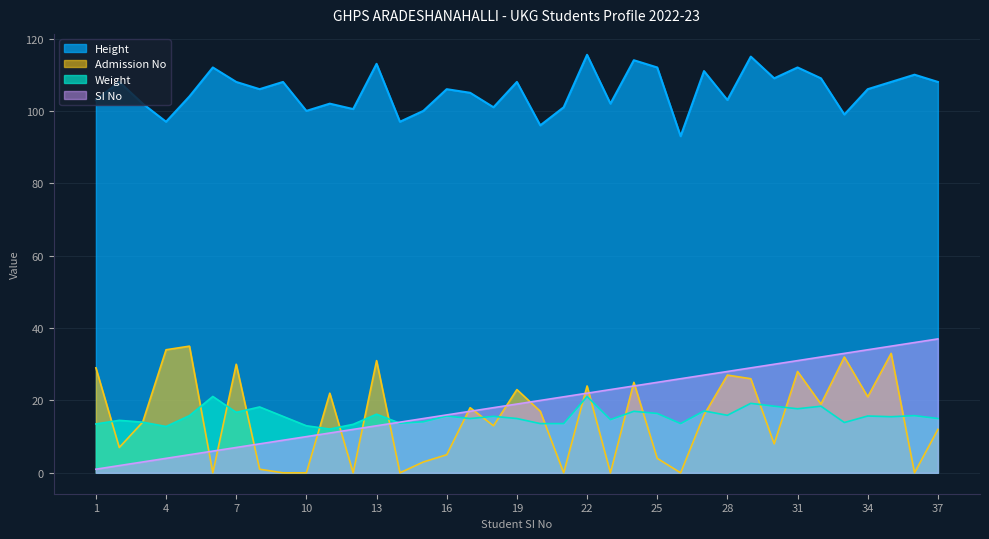

Where is Admission No nearest to the value 17?

20